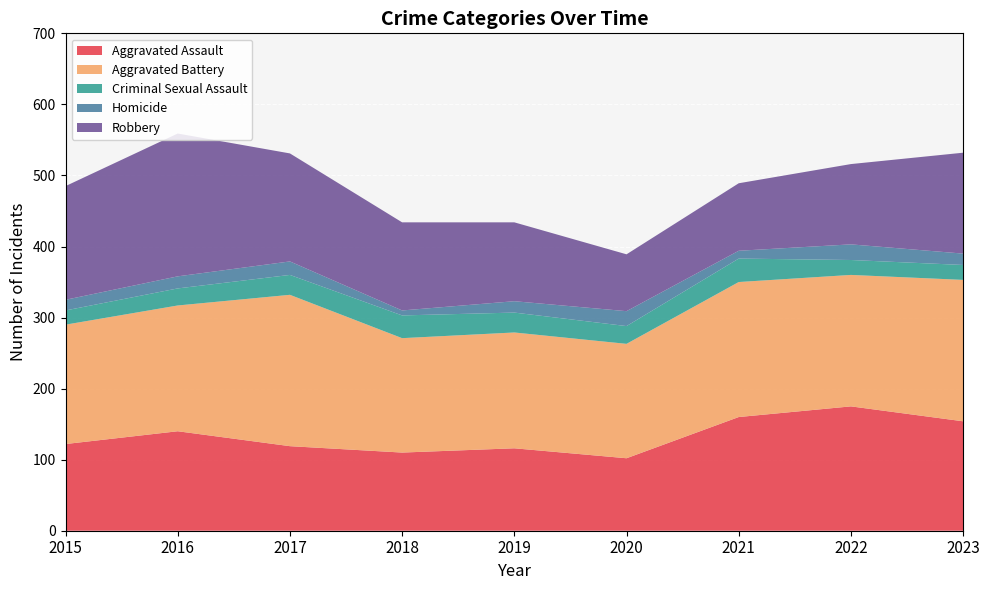

Reading left to right, what are all the values shown in this chart?

Aggravated Assault: 2015=122	2016=140	2017=119	2018=110	2019=116	2020=102	2021=160	2022=175	2023=154
Aggravated Battery: 2015=168	2016=177	2017=213	2018=161	2019=163	2020=161	2021=190	2022=185	2023=199
Criminal Sexual Assault: 2015=20	2016=24	2017=28	2018=32	2019=28	2020=25	2021=33	2022=21	2023=21
Homicide: 2015=15	2016=17	2017=19	2018=7	2019=16	2020=21	2021=11	2022=22	2023=16
Robbery: 2015=160	2016=201	2017=152	2018=124	2019=111	2020=80	2021=95	2022=113	2023=142